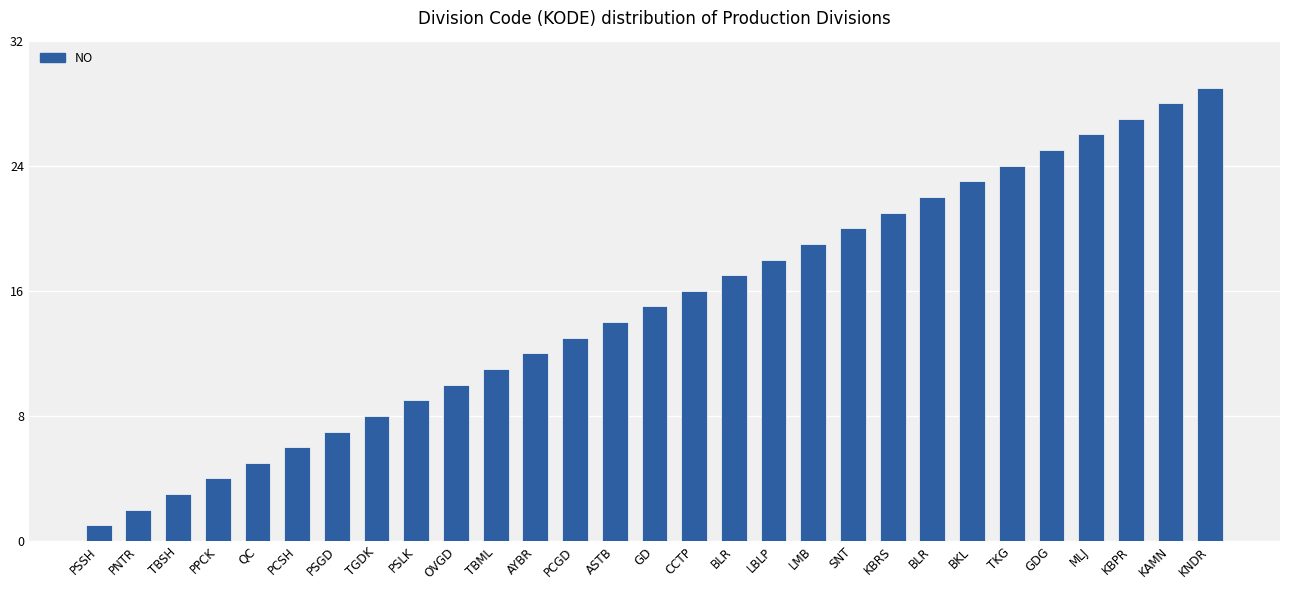

Between QC and TKG, which is larger?

TKG